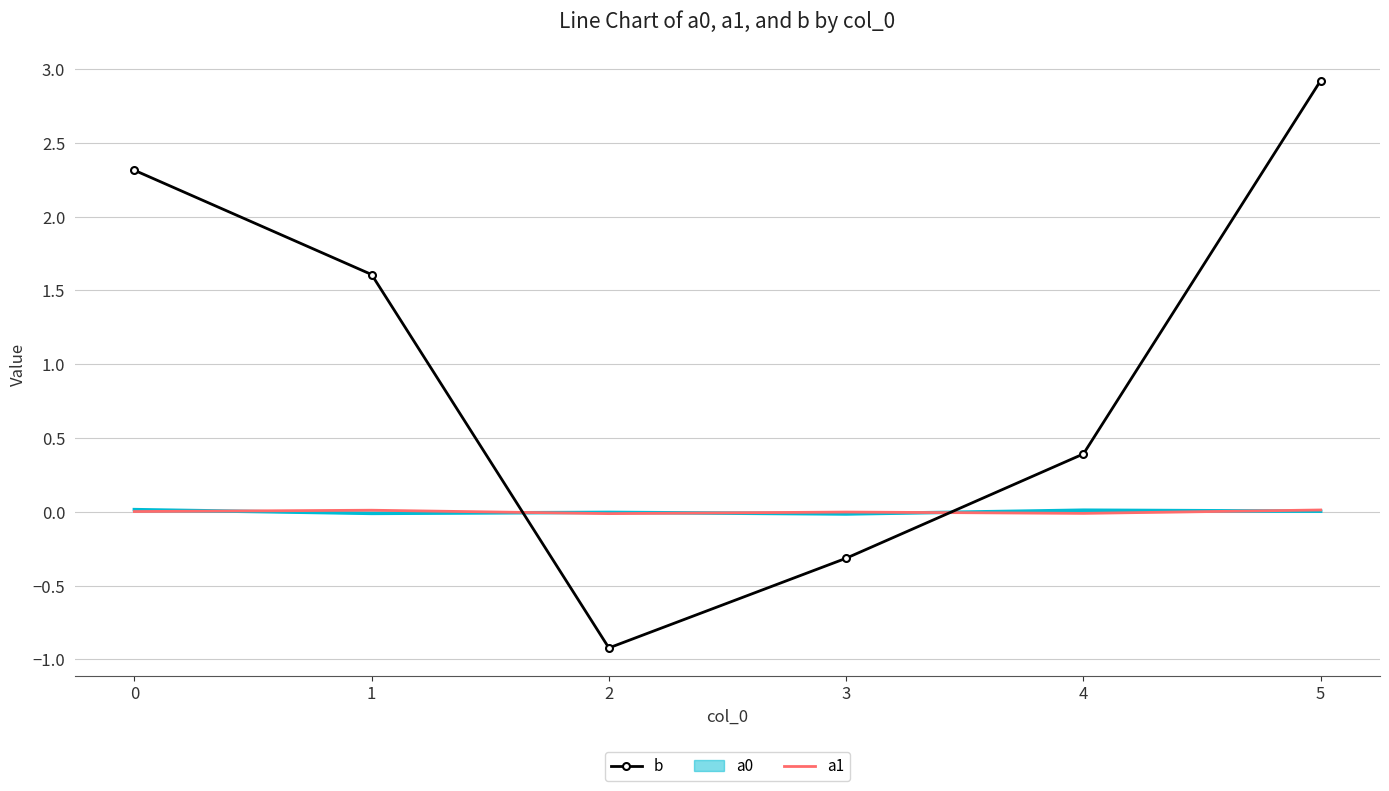

What is the total value across all series at 3?

-0.3